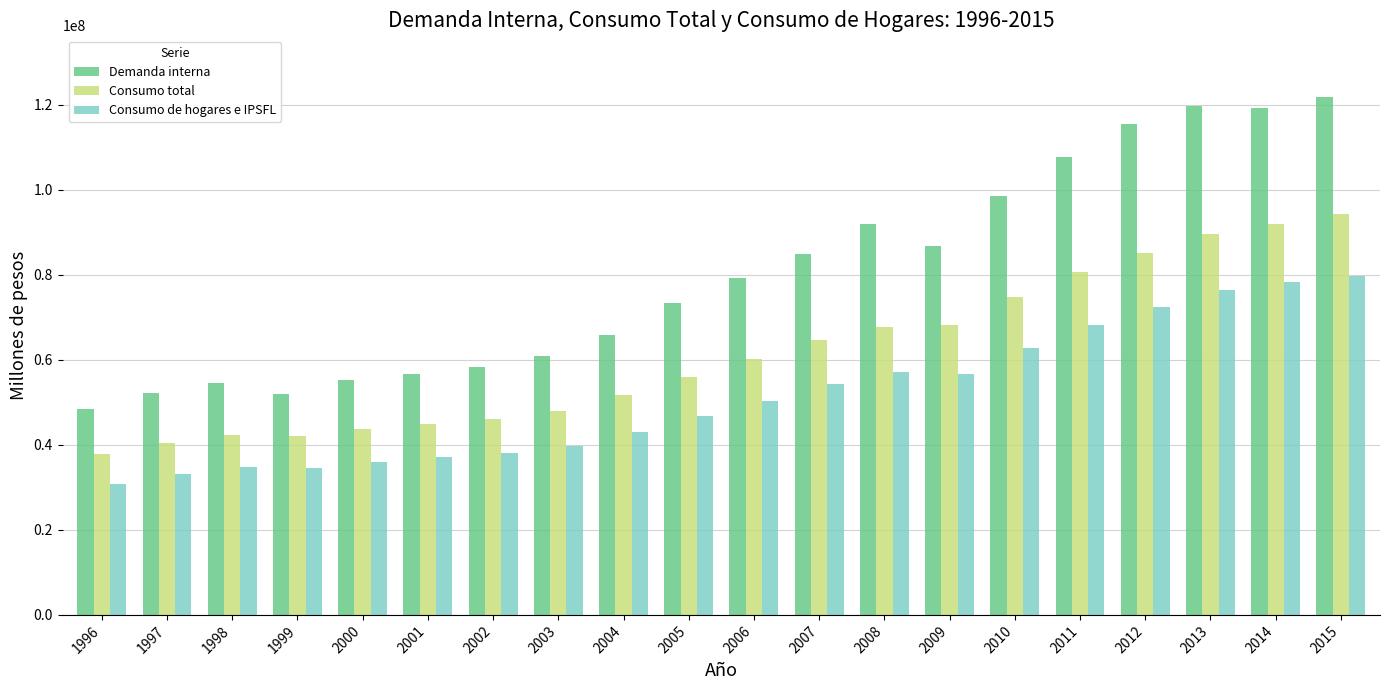

Are the bars horizontal?

No